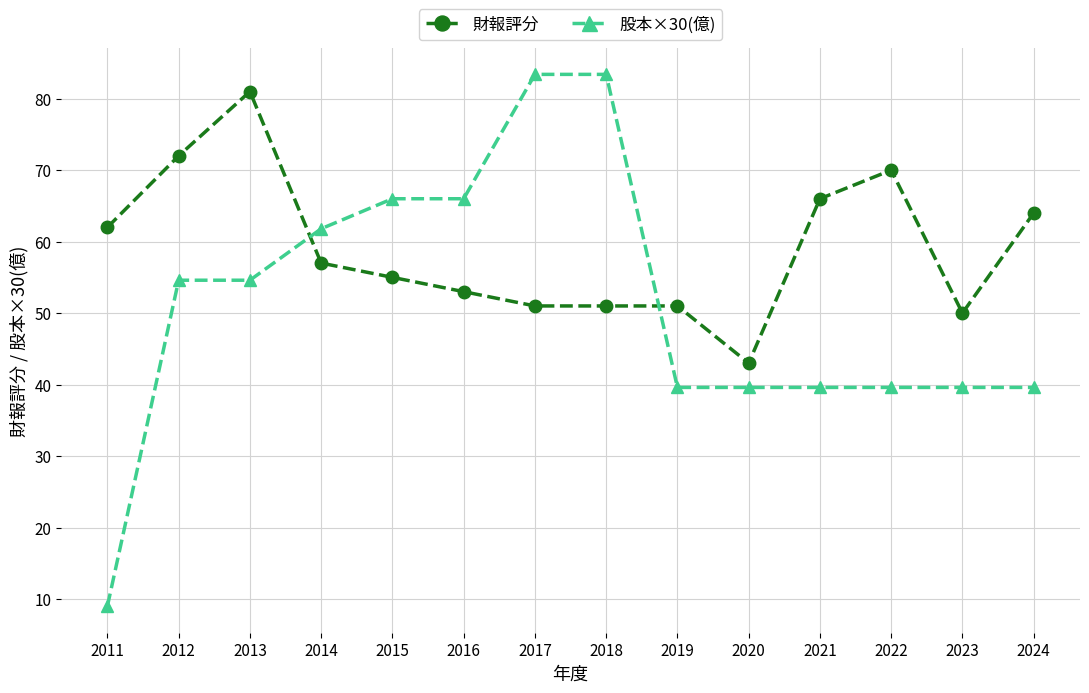

What is the spread (max minus min) of values at 2021?

26.4